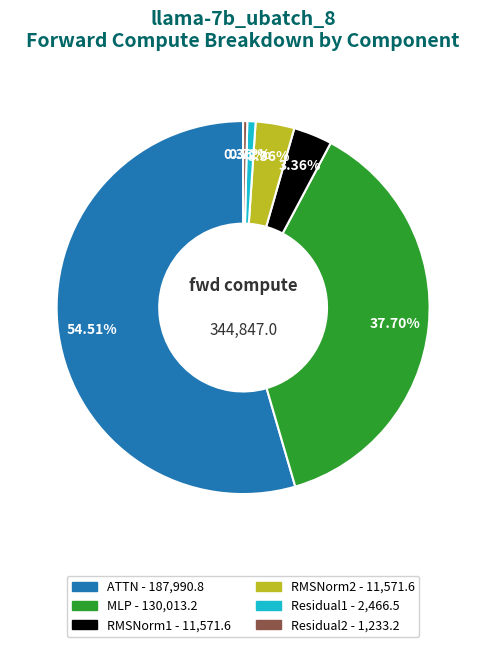

To the nearest percent, what portion does MLP represent?

38%